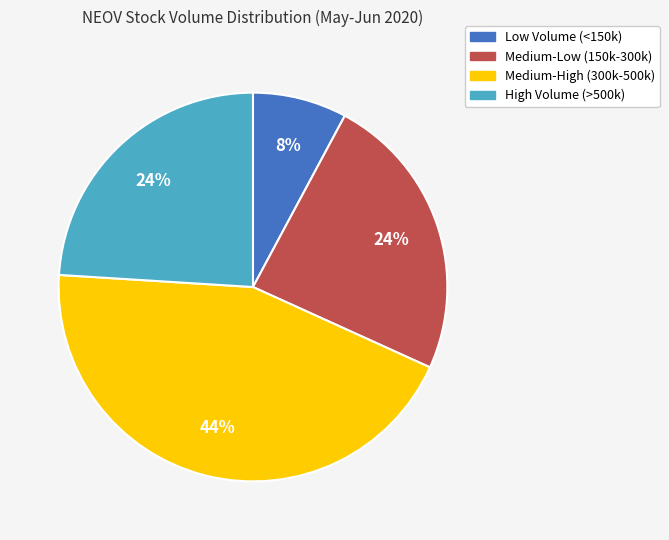

To the nearest percent, what percentage of the pie is Medium-High (300k-500k)?

44%